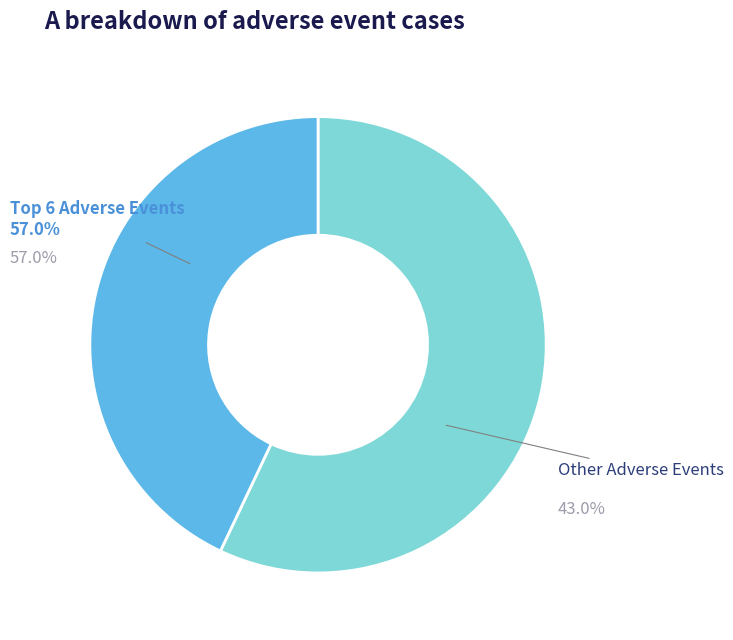

Does Syncope represent more than half of the total?

No